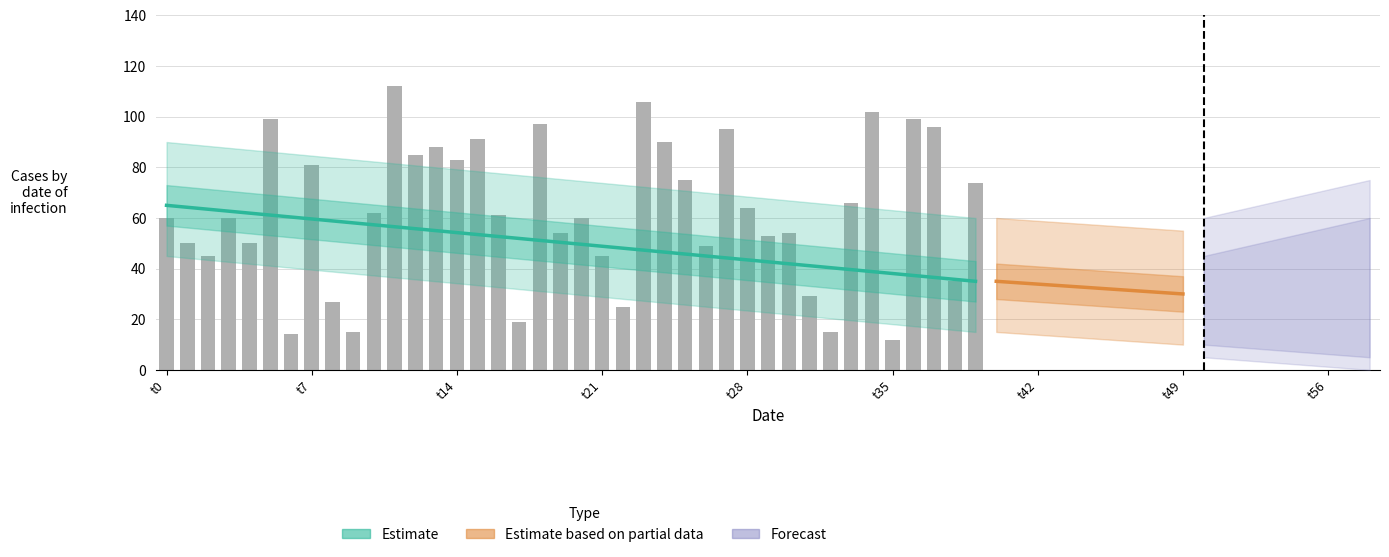

How many categories are shown in the chart?

40